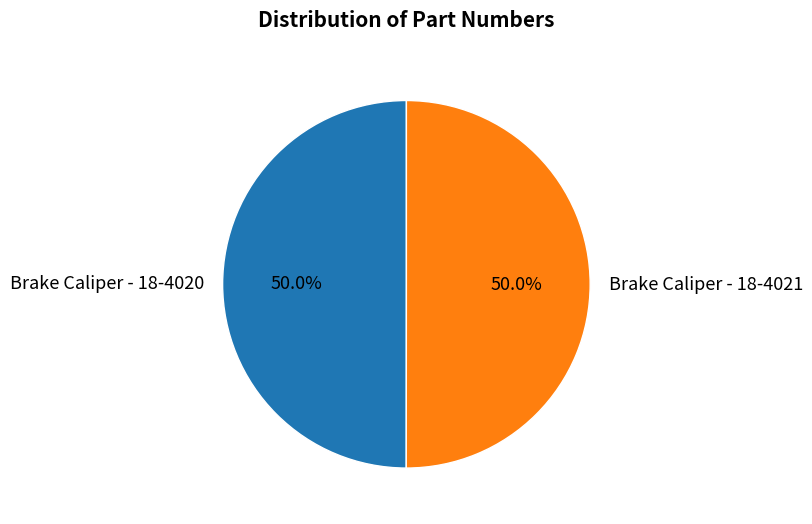

To the nearest percent, what percentage of the pie is Brake Caliper - 18-4021?

50%